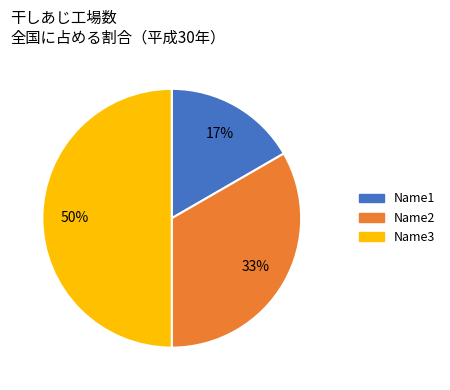

Which category has the biggest portion of the pie?

Name3